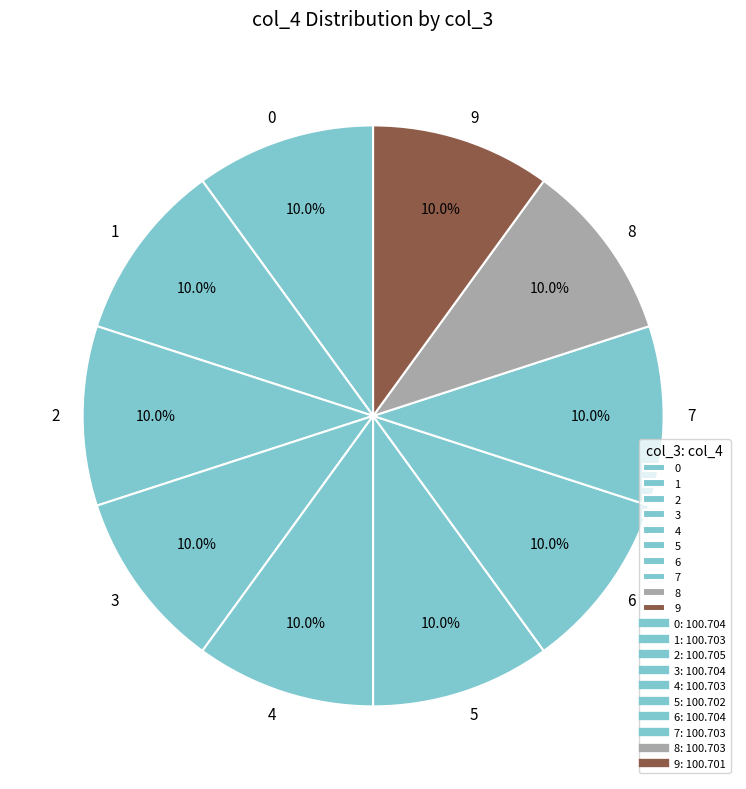

Does any single category account for the majority?

No